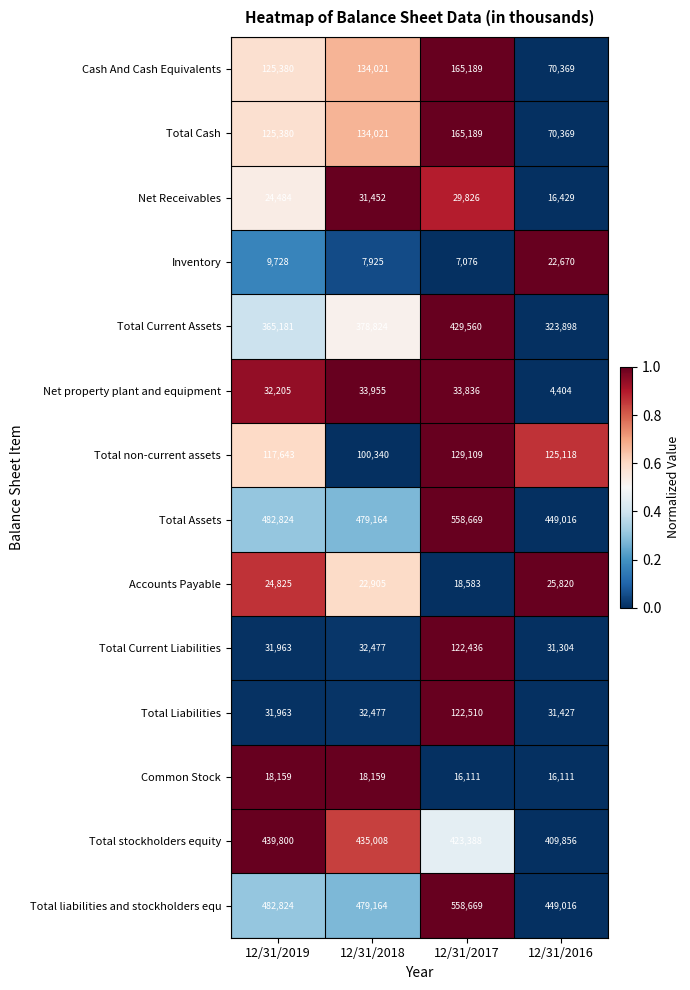

What is the maximum value shown in the chart?

558669